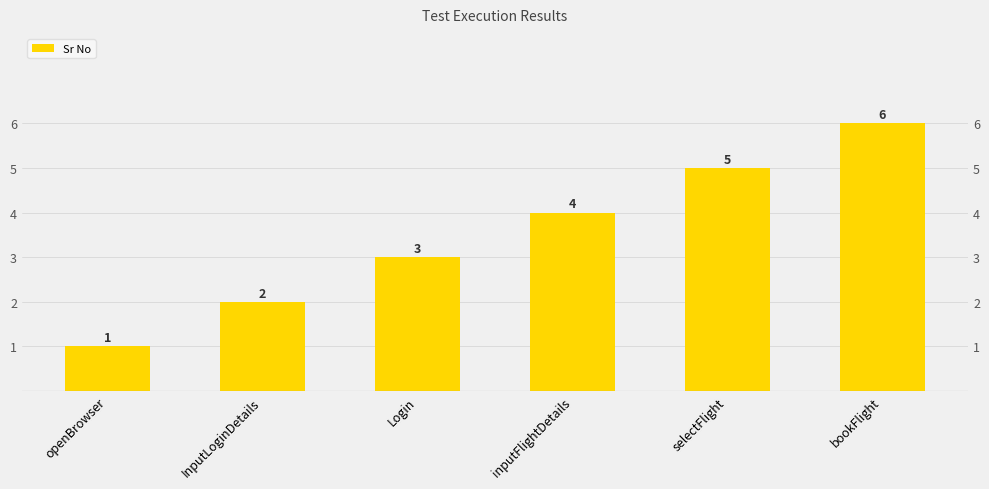

What value does the data have at InputLoginDetails?

2